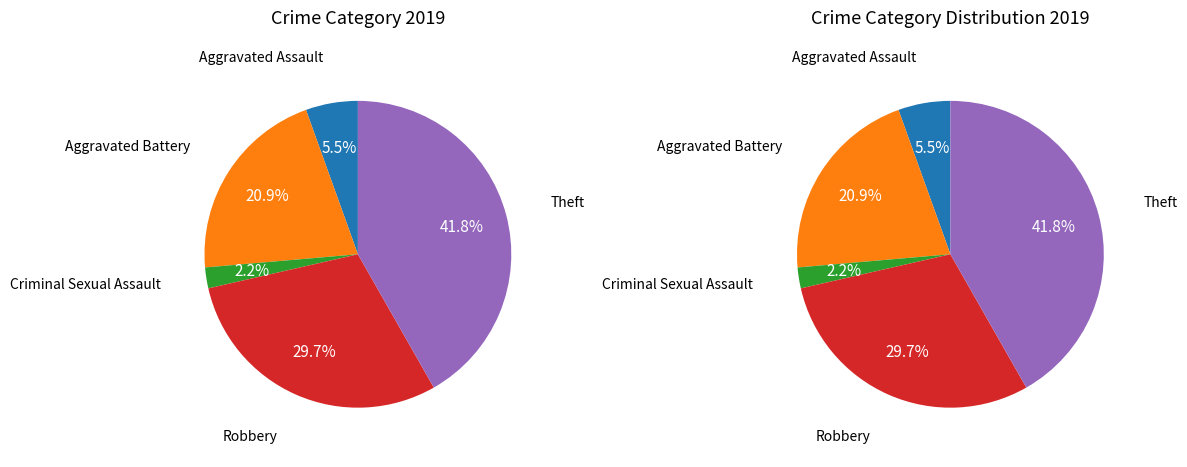

How many segments does this pie chart have?

5